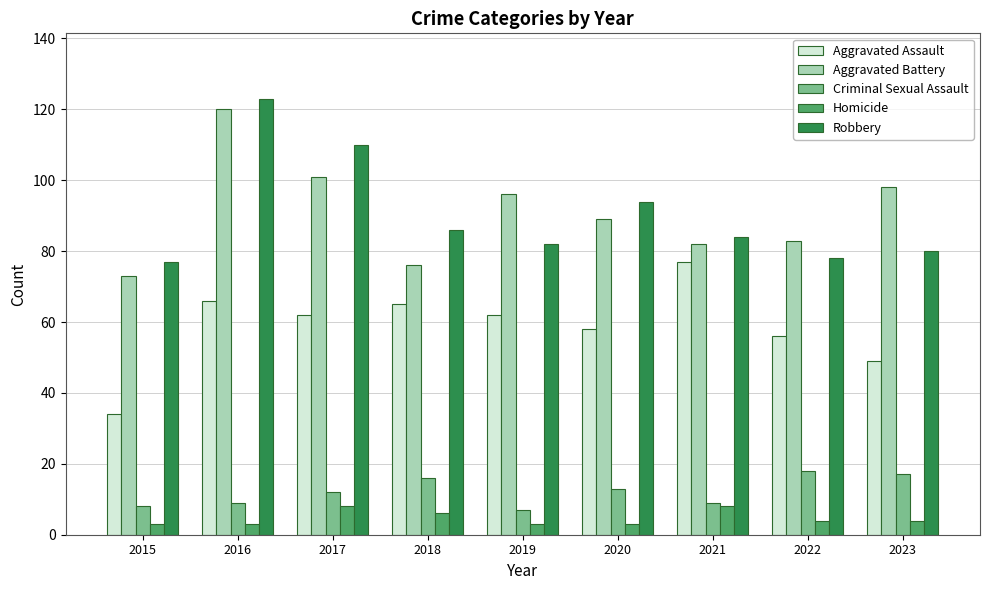

Reading right to left, list all the values displayed in this chart.

Aggravated Assault: 49	56	77	58	62	65	62	66	34
Aggravated Battery: 98	83	82	89	96	76	101	120	73
Criminal Sexual Assault: 17	18	9	13	7	16	12	9	8
Homicide: 4	4	8	3	3	6	8	3	3
Robbery: 80	78	84	94	82	86	110	123	77